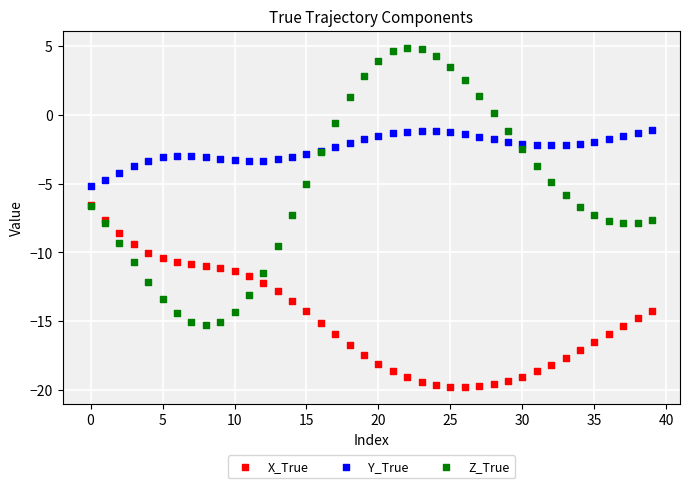

What are all the series names shown in the legend?

X_True, Y_True, Z_True